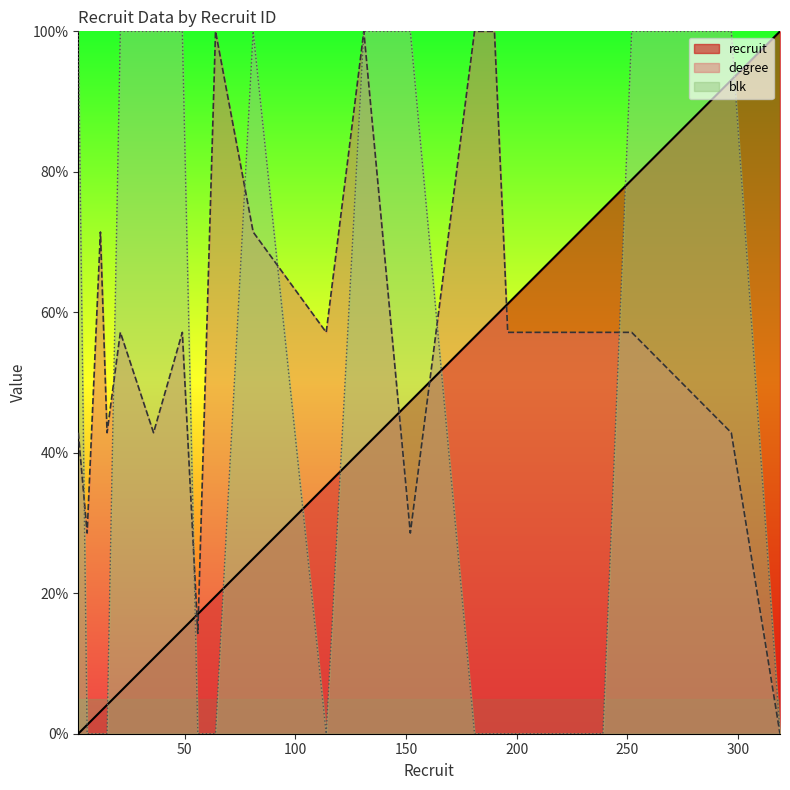

True or false: degree has a value of 20.6 at 36.

False